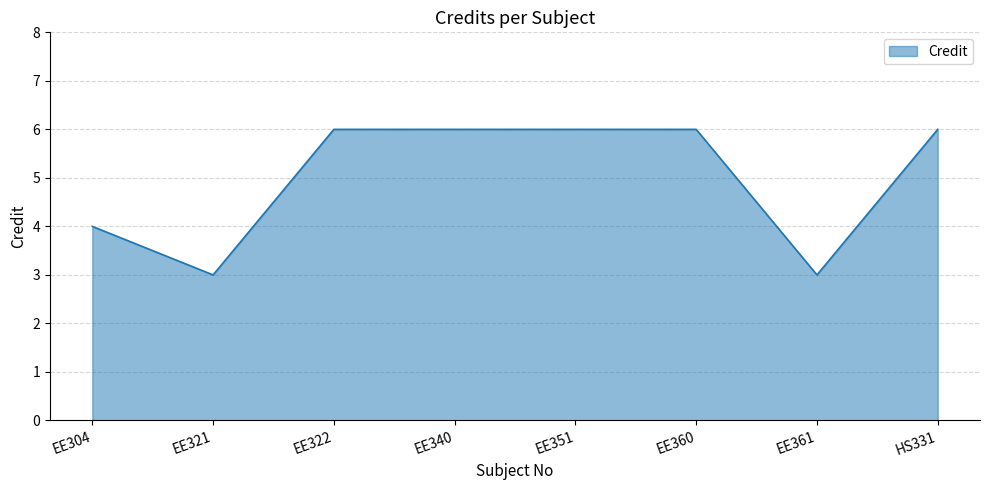

Count the number of data series in this chart.

1